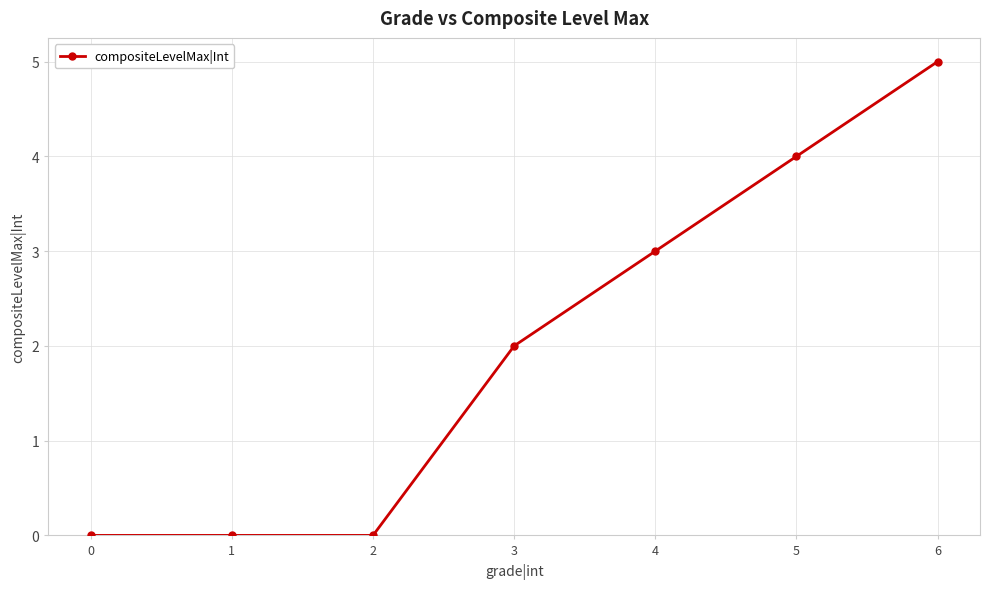

What is the difference between the values at 0 and 3?

2